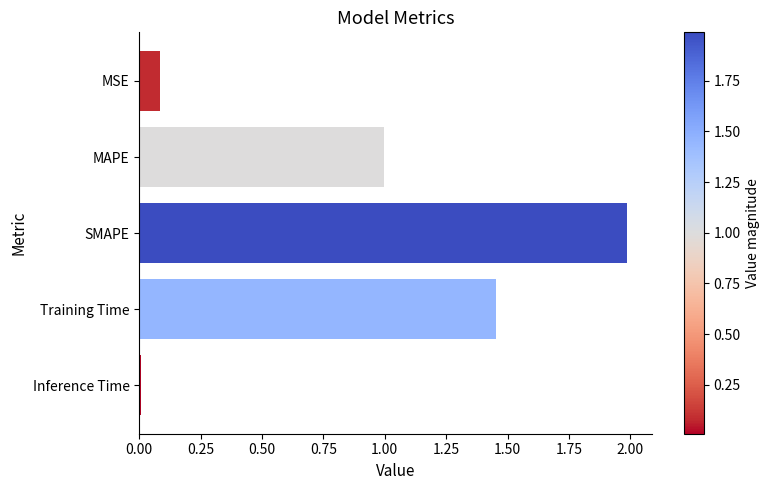

What is the greatest value displayed?

2.0